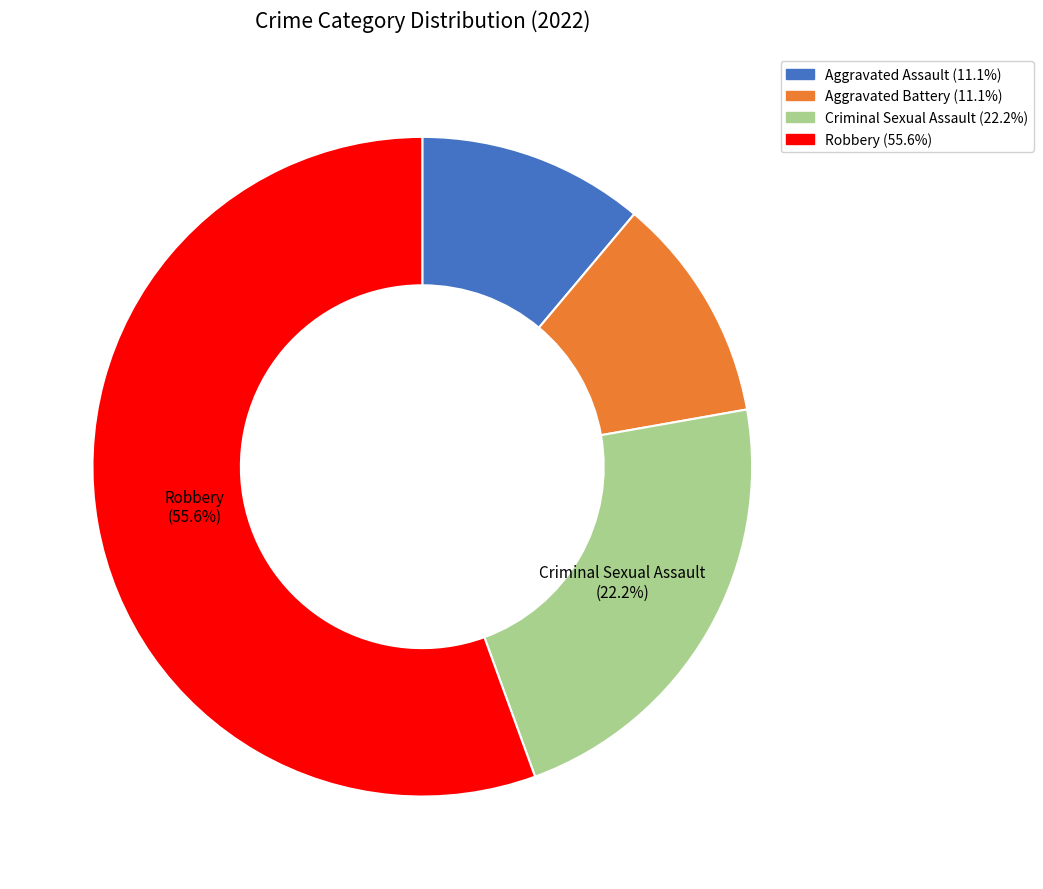

To the nearest percent, what is the average slice percentage?

25%